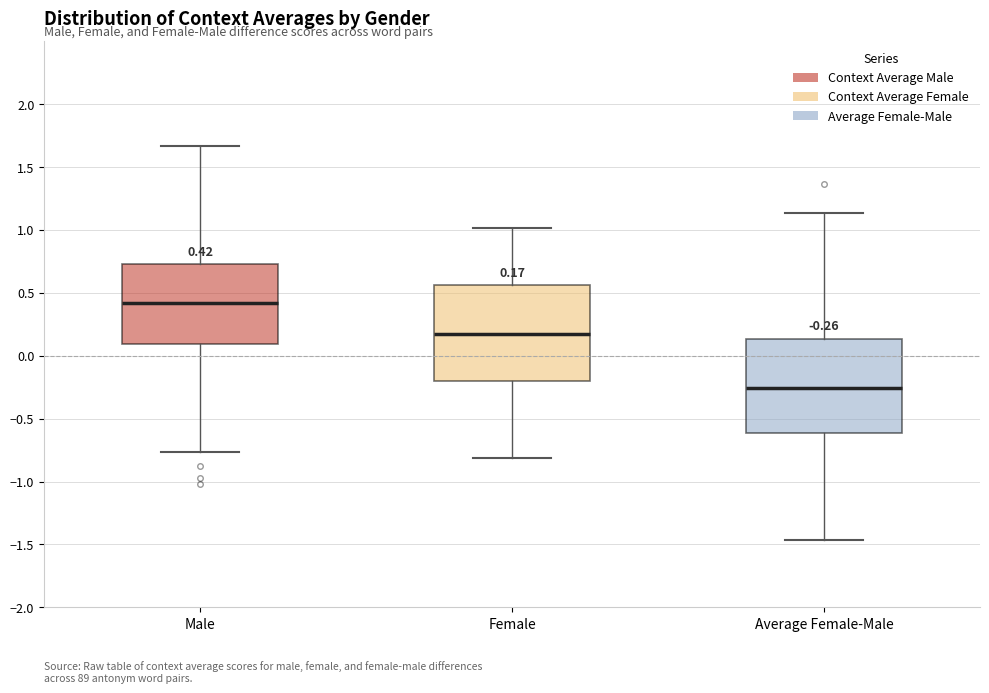

Which box has the highest median line?

Male